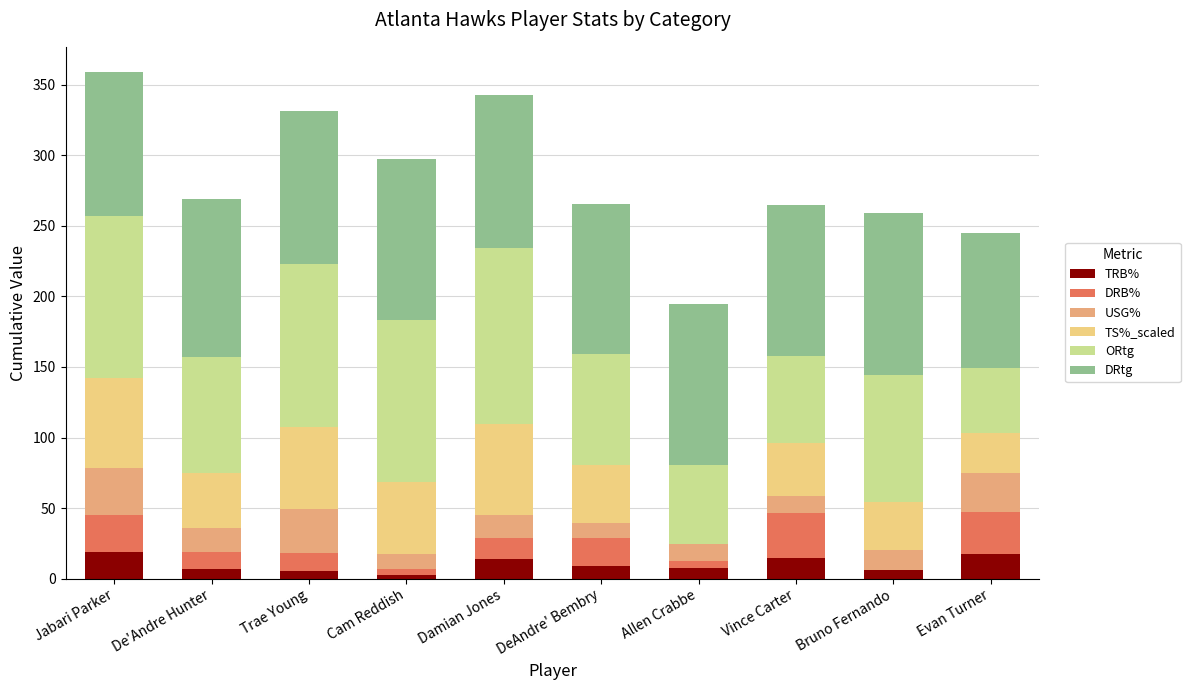

What is the approximate value of TRB% at Evan Turner?

17.4